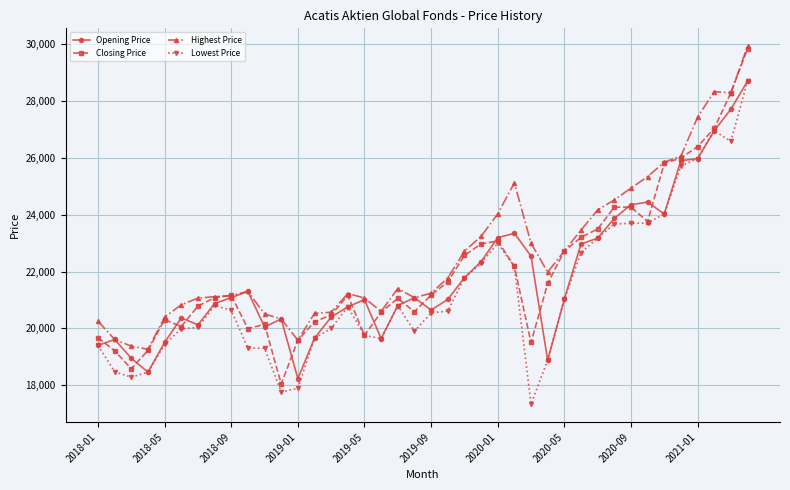

What is the maximum value for Lowest Price?

28702.9